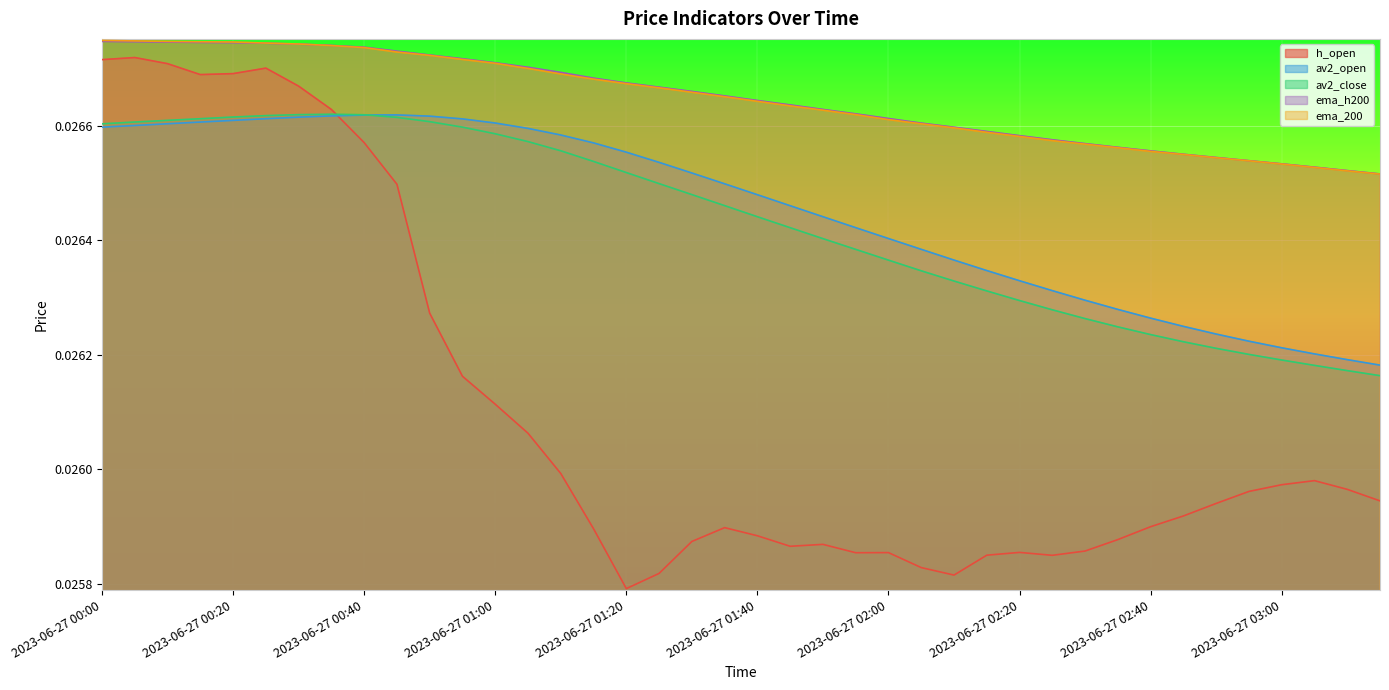

True or false: ema_h200 and h_open intersect in this chart.

False